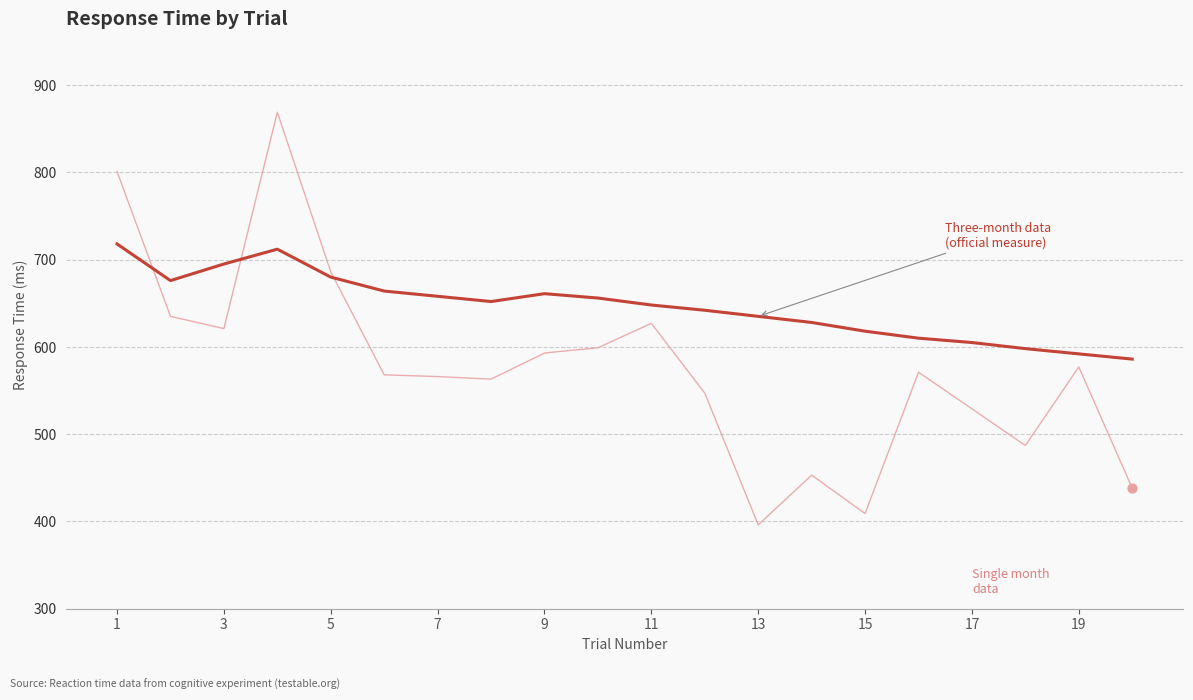

What is the smallest value displayed?

396